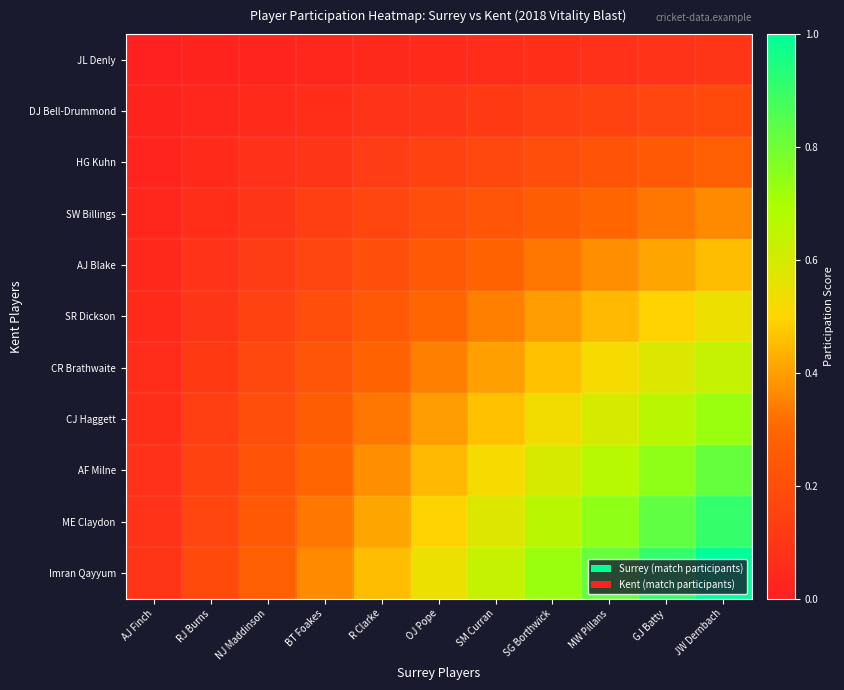

Rank the series at GJ Batty from lowest to highest value.

JL Denly, DJ Bell-Drummond, HG Kuhn, SW Billings, AJ Blake, SR Dickson, CR Brathwaite, CJ Haggett, AF Milne, ME Claydon, Imran Qayyum